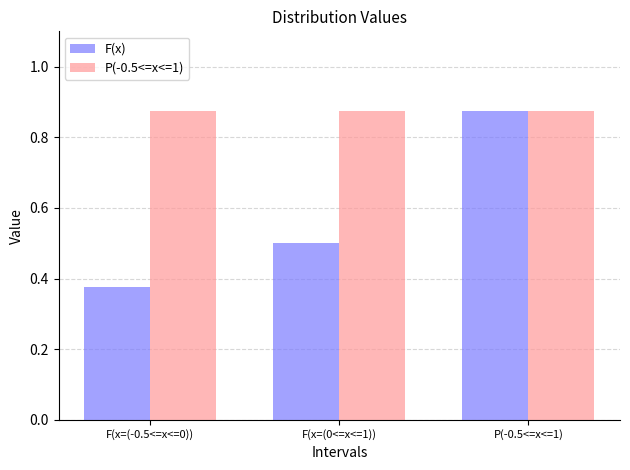

The value of P(-0.5<=x<=1) at F(x=(0<=x<=1)) is 0.2. True or false?

False